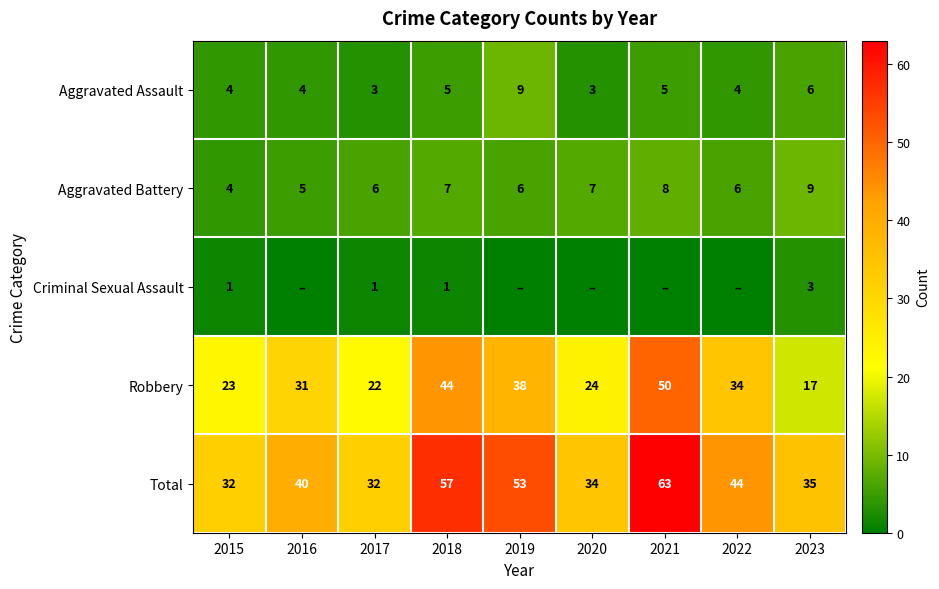

At which category is the sum across all series the highest?

2021